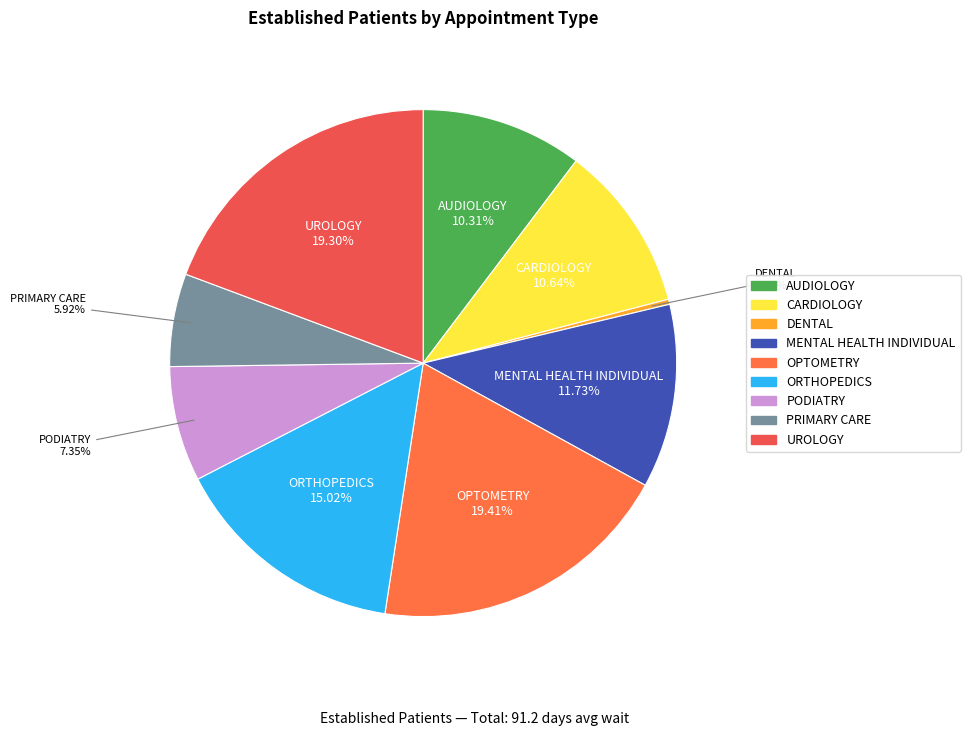

To the nearest percent, what portion does PRIMARY CARE represent?

6%